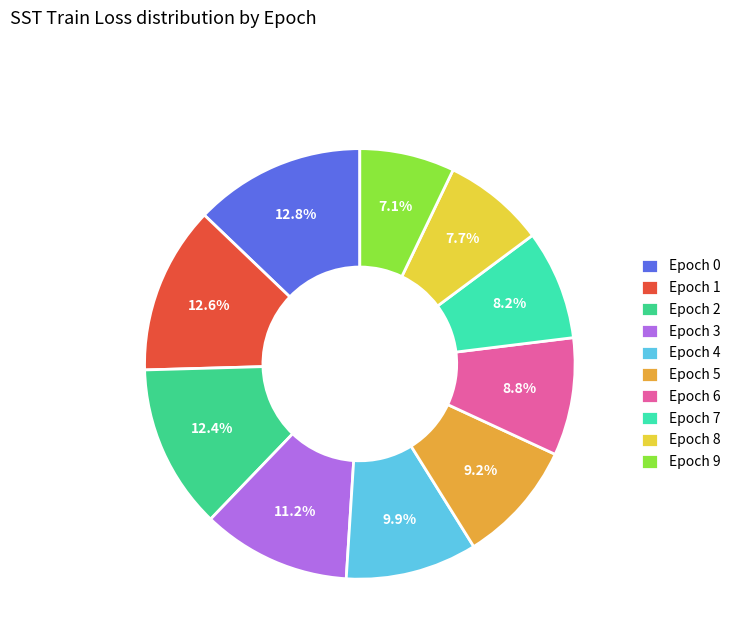

To the nearest percent, what is the combined percentage of Epoch 2 and Epoch 5?

22%